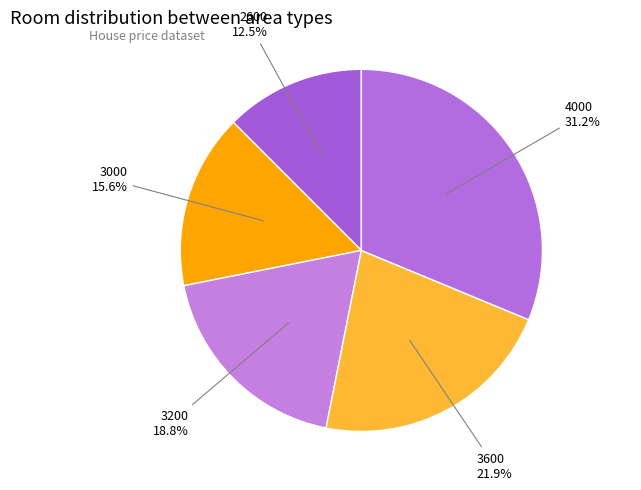

Combined, what portion of the pie is 3600 and 4000?

53.1%